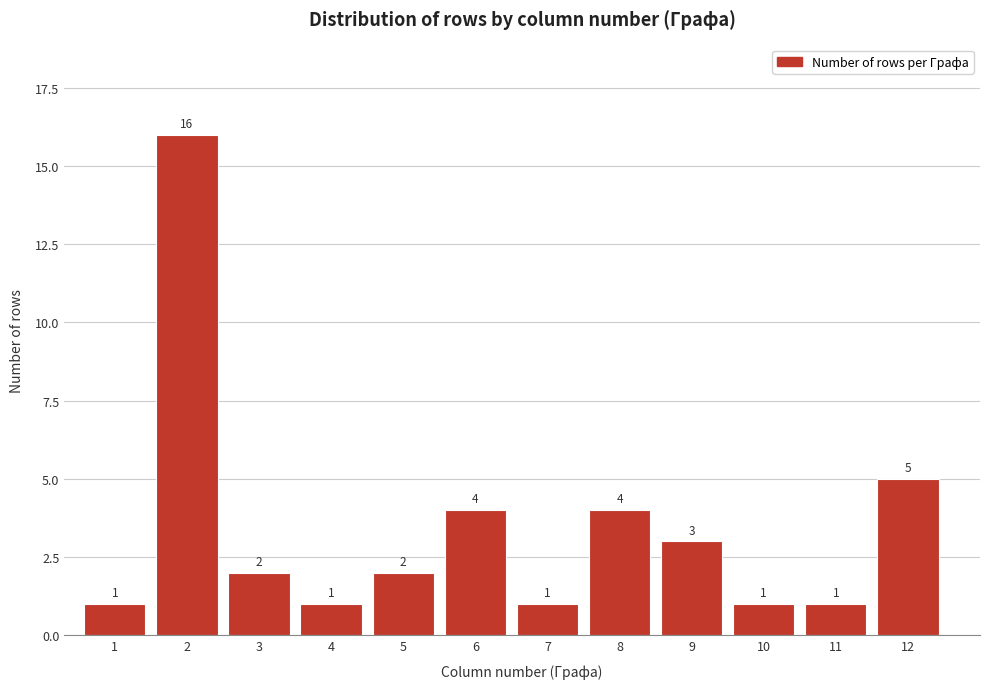

Reading left to right, what are all the values shown in this chart?

1=1	2=16	3=2	4=1	5=2	6=4	7=1	8=4	9=3	10=1	11=1	12=5